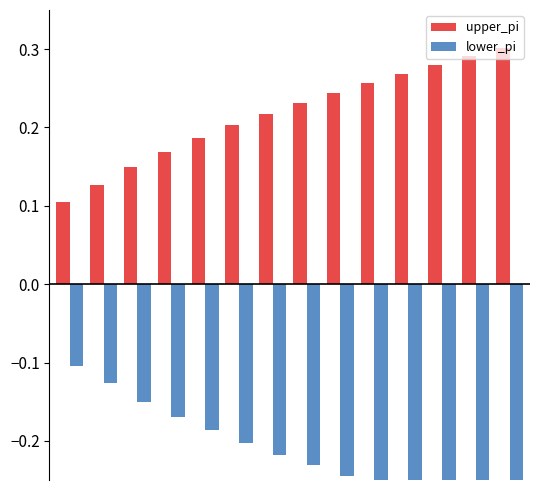

Reading right to left, extract all data points from this chart.

upper_pi: 0.3	0.3	0.3	0.3	0.3	0.2	0.2	0.2	0.2	0.2	0.2	0.2	0.1	0.1
lower_pi: -0.3	-0.3	-0.3	-0.3	-0.3	-0.2	-0.2	-0.2	-0.2	-0.2	-0.2	-0.2	-0.1	-0.1